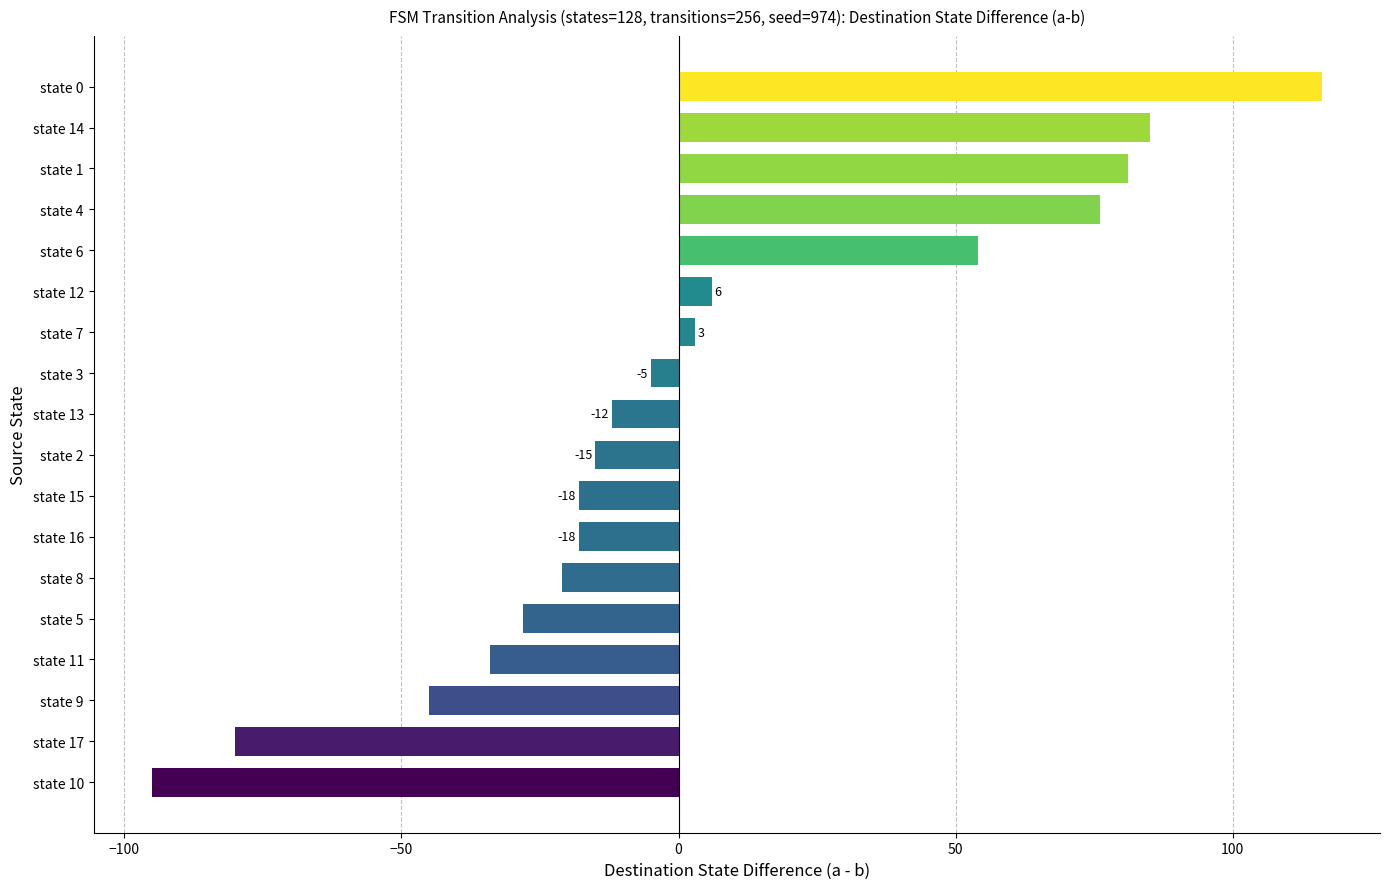

Approximately how many times larger is the value at state 6 compared to state 14?

0.6